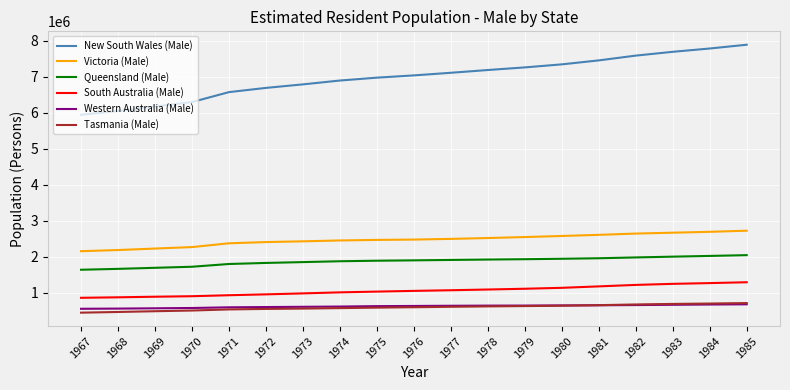

True or false: Queensland (Male) and Tasmania (Male) intersect in this chart.

False